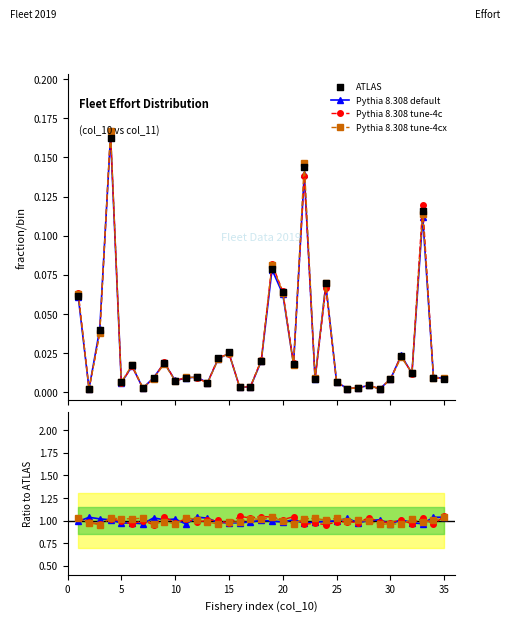

Which series has the widest spread of Y values?

ATLAS